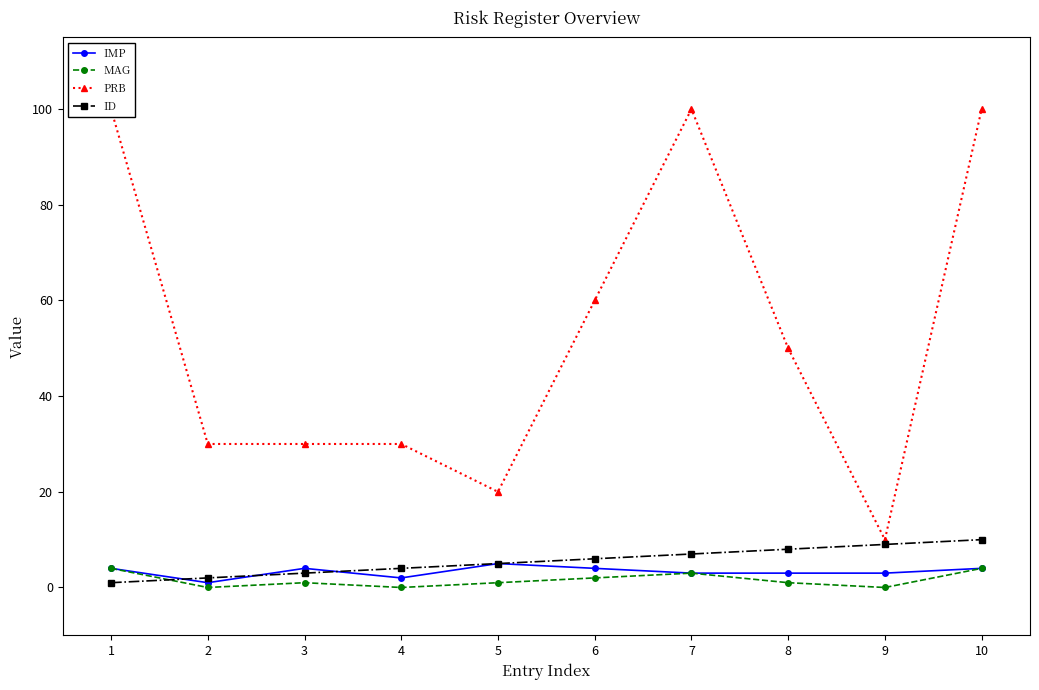

What is the sum of all IMP values?

33